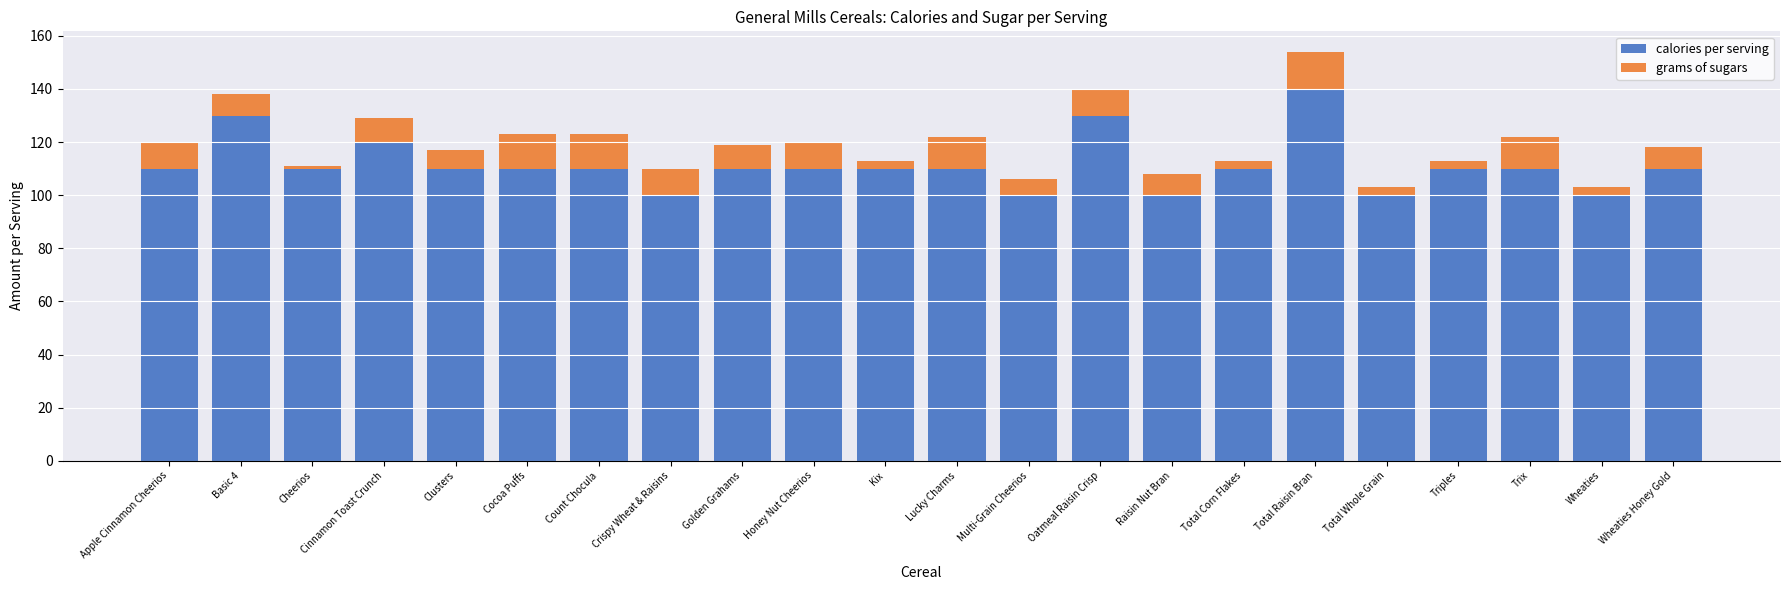

At which category is the sum across all series the highest?

Total Raisin Bran